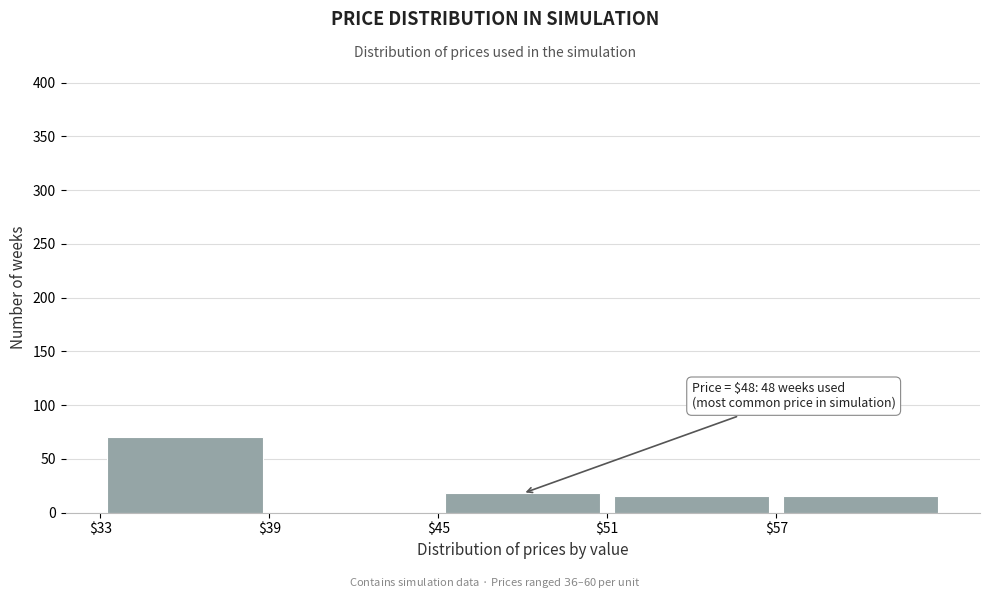

Which range on the x-axis has the tallest bar?

33 to 39